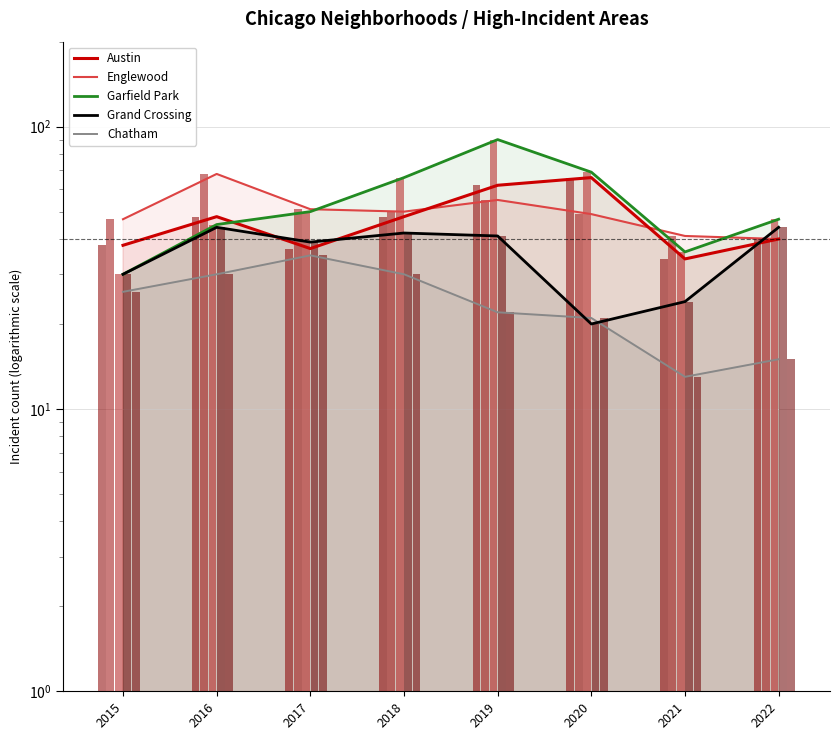

List the series in order of their peak value, lowest first.

Chatham, Grand Crossing, Austin, Englewood, Garfield Park